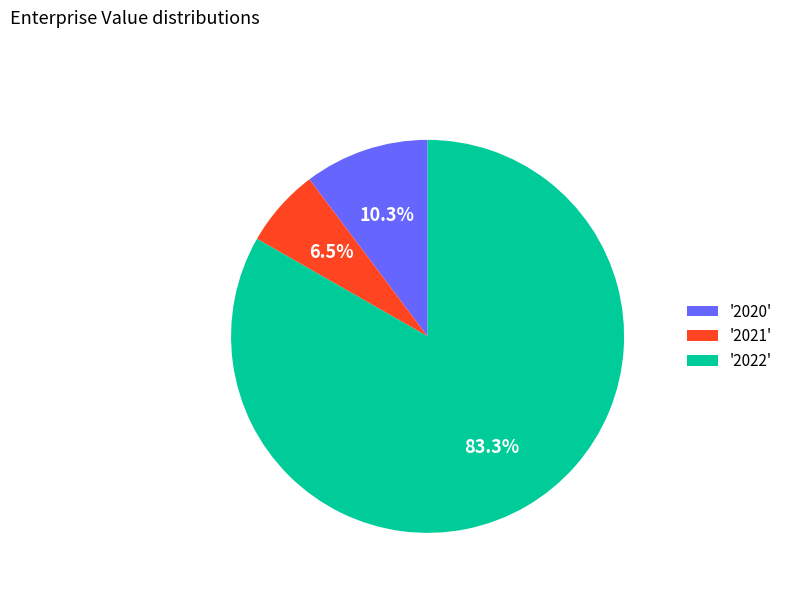

Approximately how many times larger is the value at '2022' compared to '2020'?

8.1